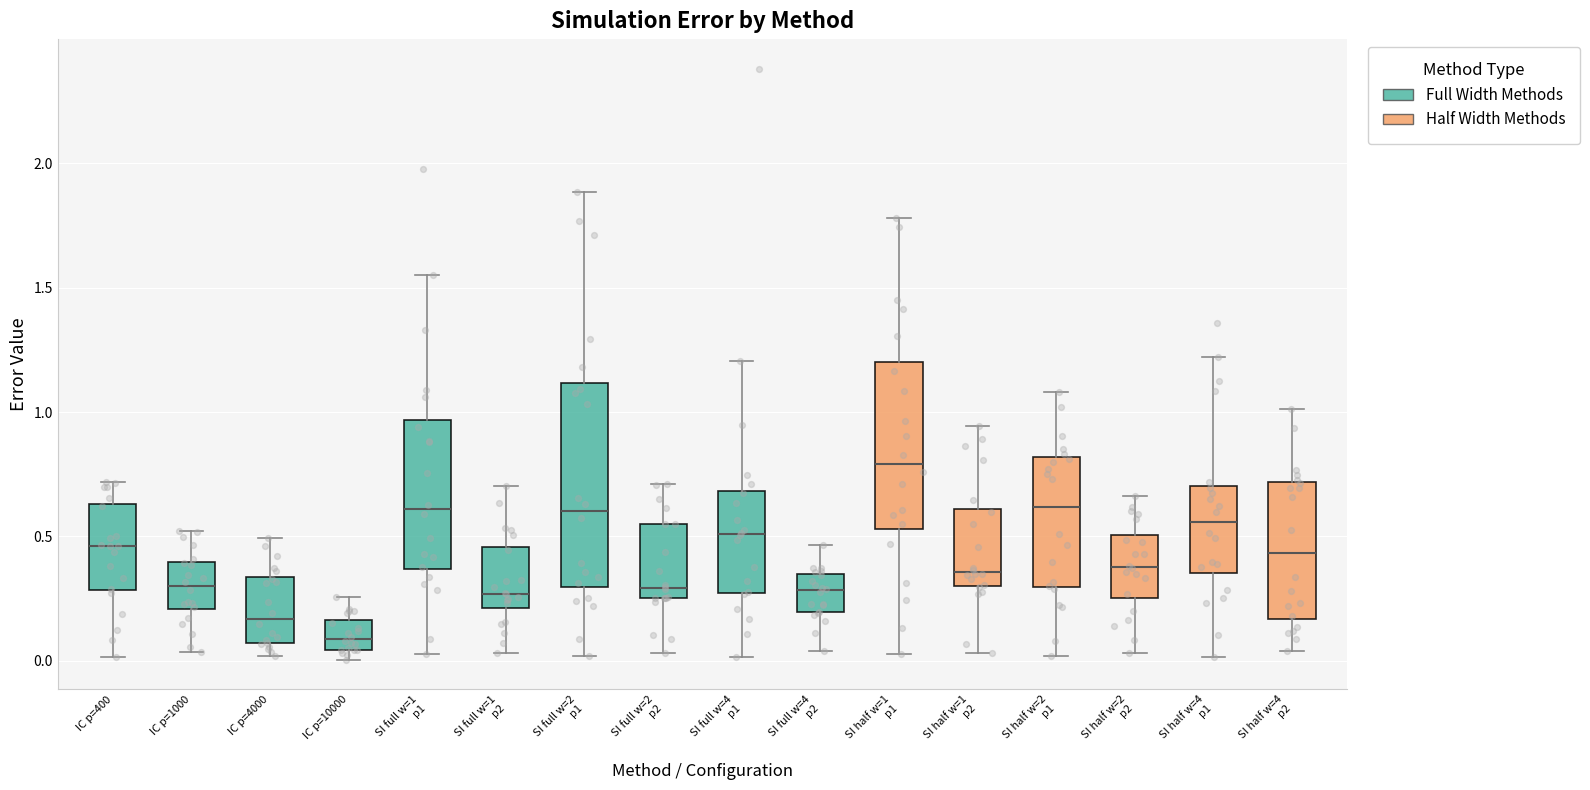

Where is the lower edge of the box for SI half w=4 p2 on the y-axis? The values are not printed on the chart, so give them approximately, as read against the axis.

0.15